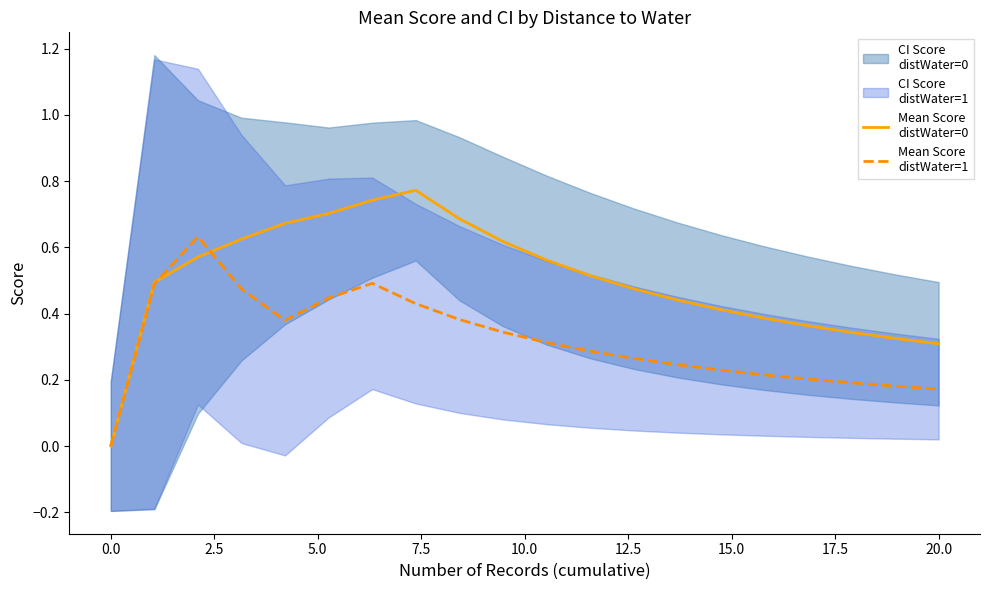

What is the highest value of the Mean Score
distWater=0 series?

0.8